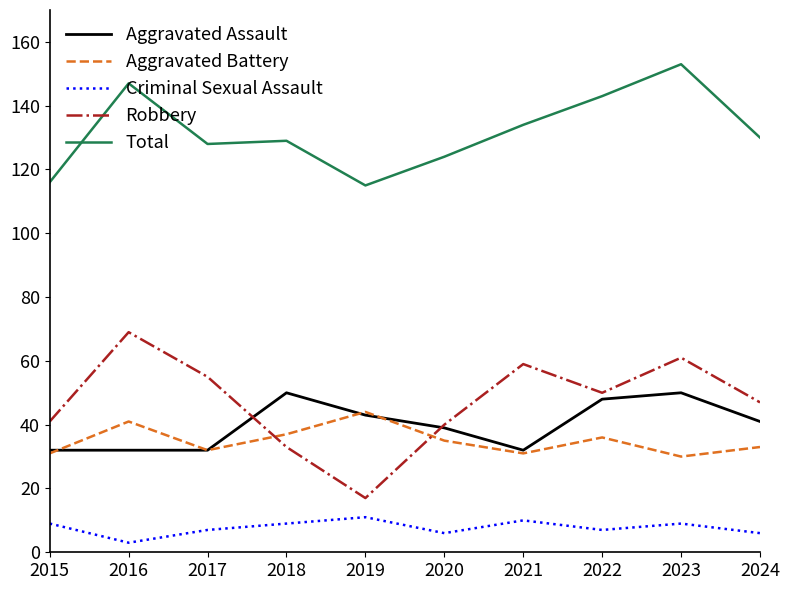

What is the difference between the maximum and minimum values in the Total series?

38